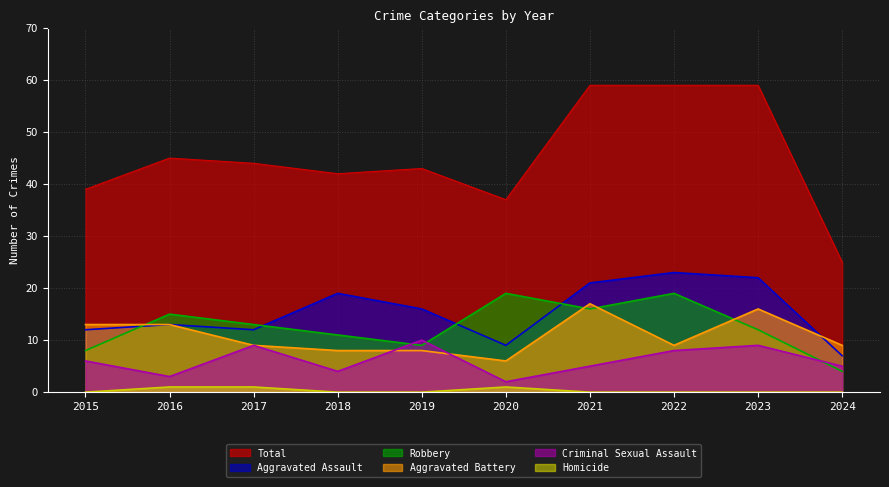

Which series changed the most between 2018 and 2023?

Total